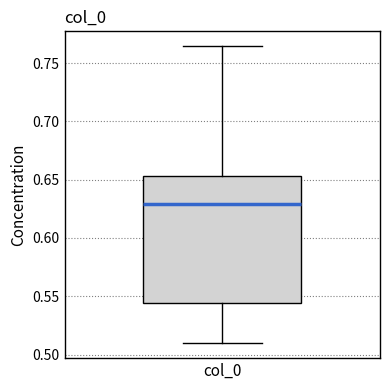

Where does the lower whisker of the box for col_0 end on the y-axis? The values are not printed on the chart, so give them approximately, as read against the axis.

0.510